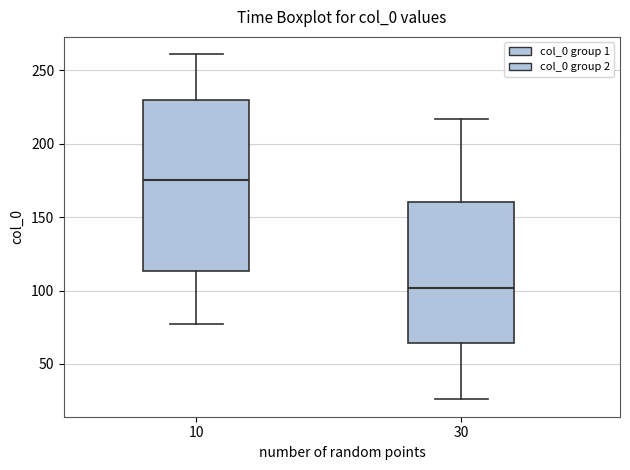

Reading left to right, read every box against the y-axis: the position of its median line, the range the box covers, and the ends of its whiskers. The values are not printed on the chart, so give them approximately, as read against the axis.

10: median 175, box 115 to 230, whiskers 75 to 260
30: median 100, box 65 to 160, whiskers 25 to 215